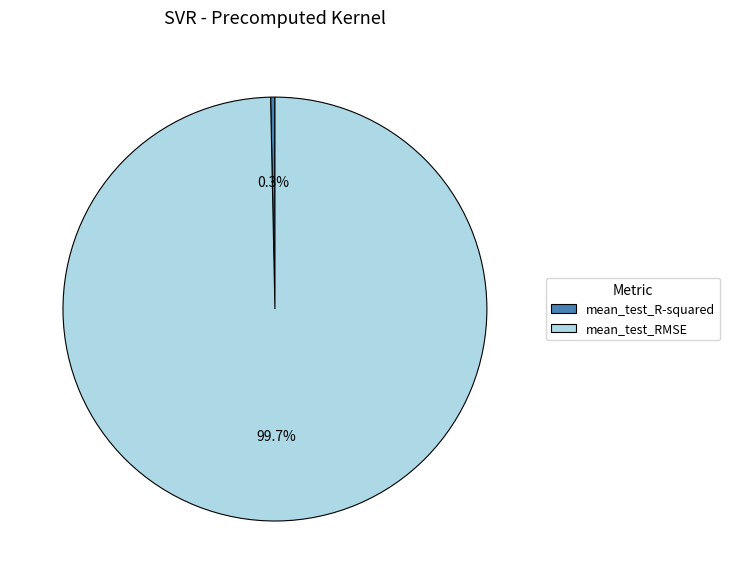

How many segments does this pie chart have?

2